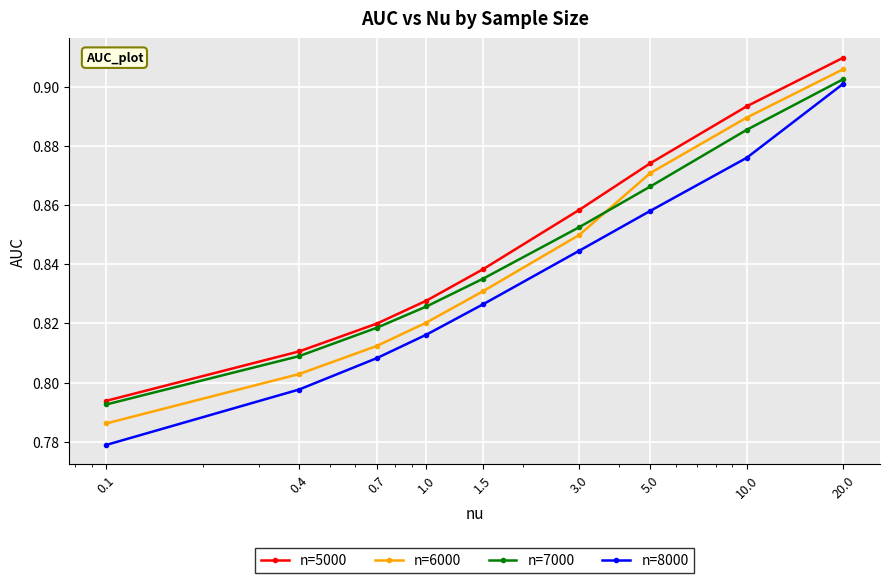

True or false: n=8000 has more than 2 interior local peaks.

False